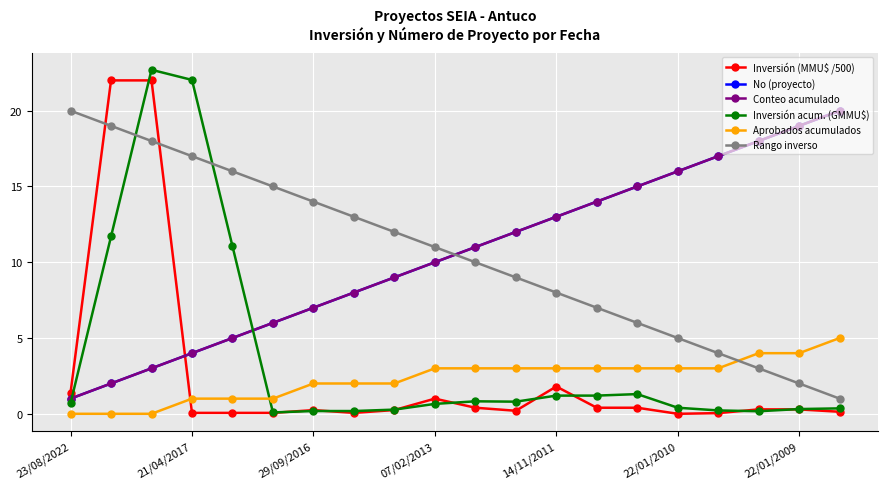

Which category has the lowest value in the Rango inverso series?

19